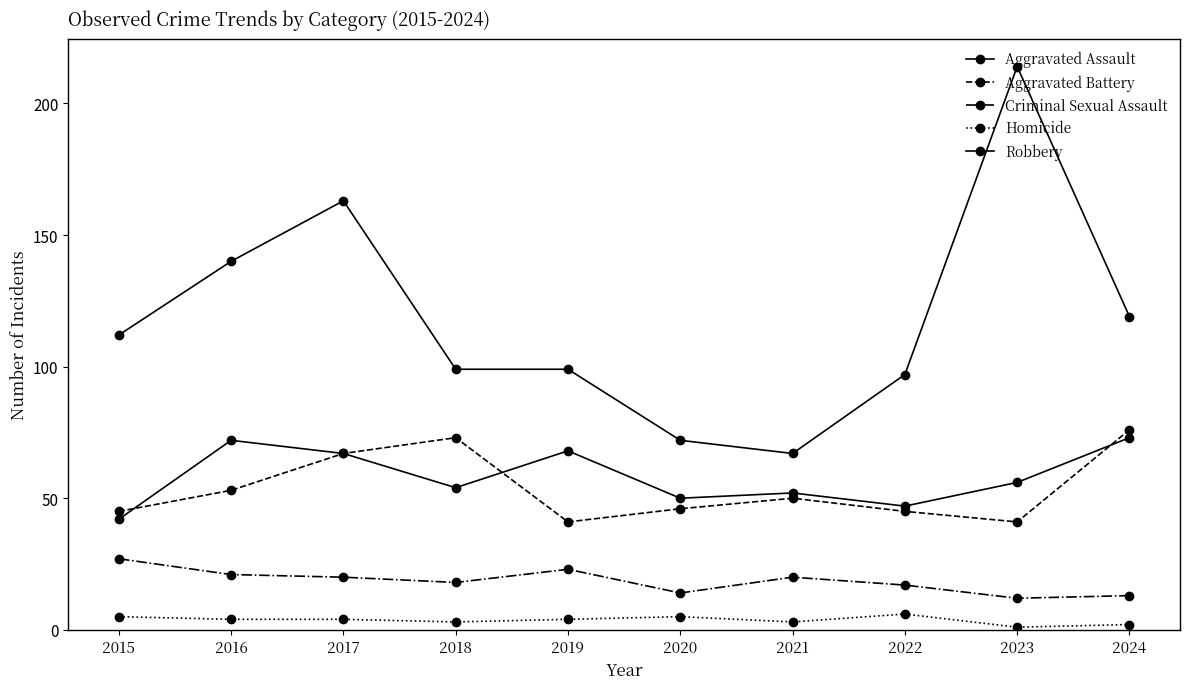

True or false: Criminal Sexual Assault has a value of 17 at 2022.

True